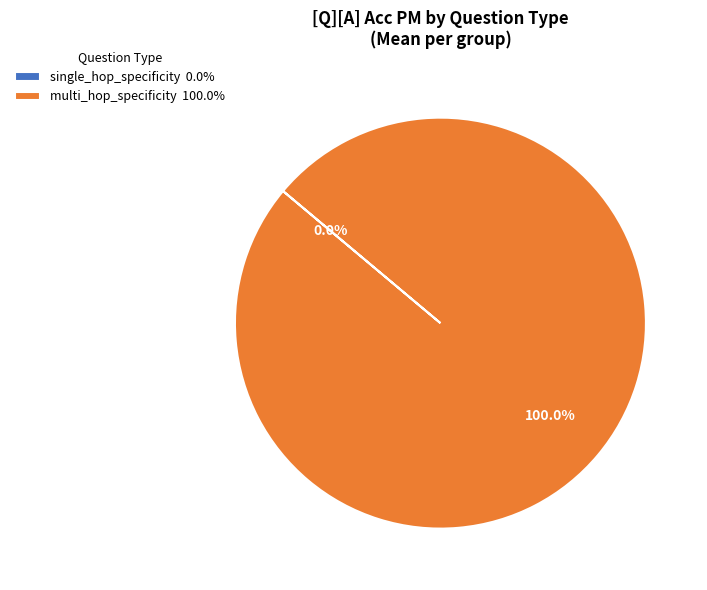

Which slice represents more than half of the pie?

multi_hop_specificity